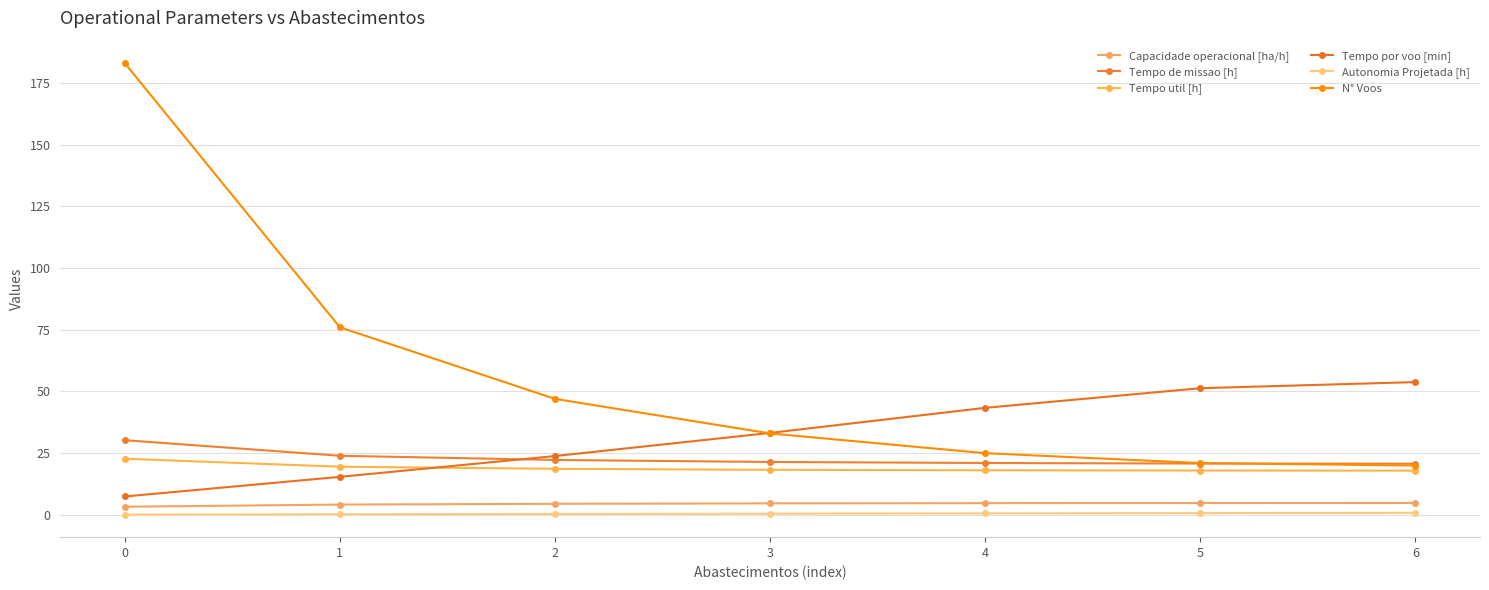

True or false: Tempo de missao [h] and Autonomia Projetada [h] cross at least once.

False